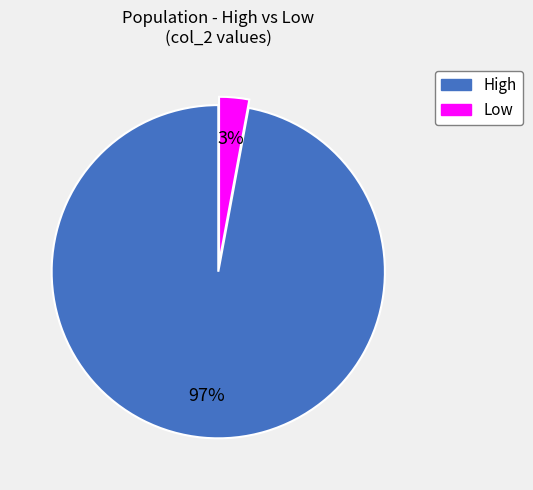

The High slice represents 83% of the pie. True or false?

False